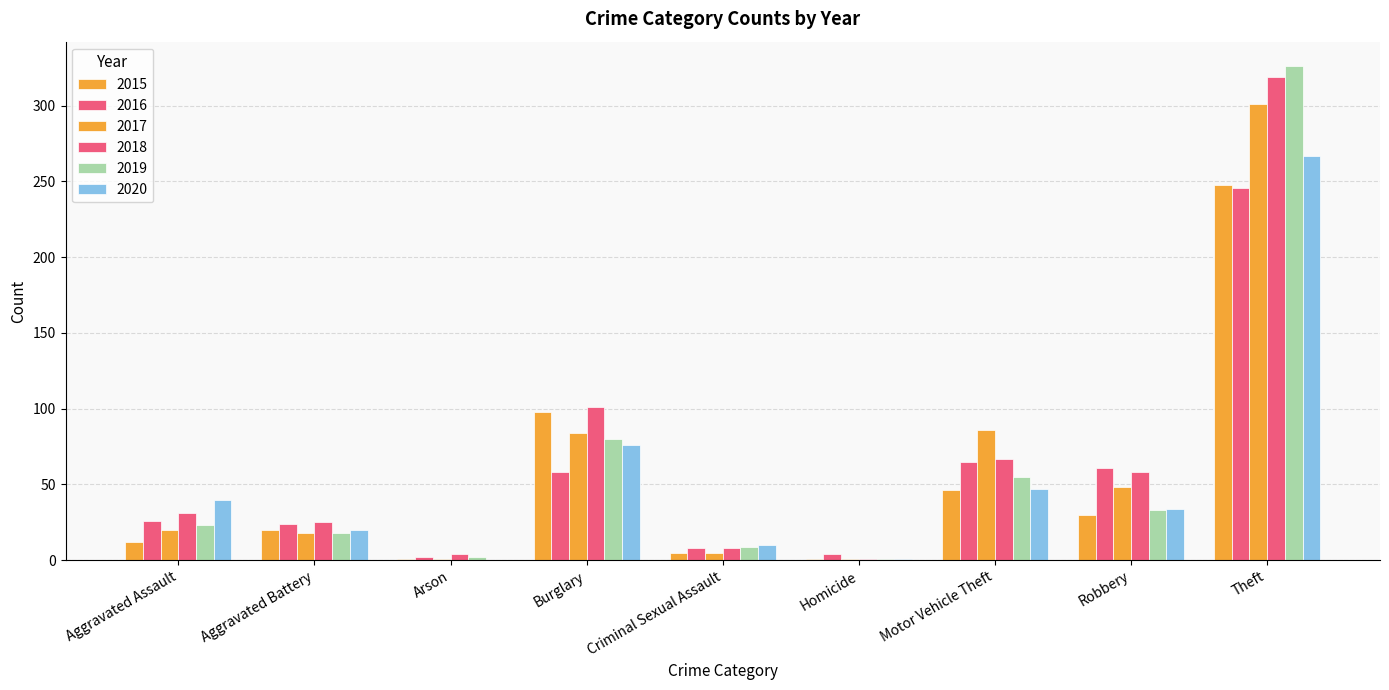

Count the number of categories in the chart.

9